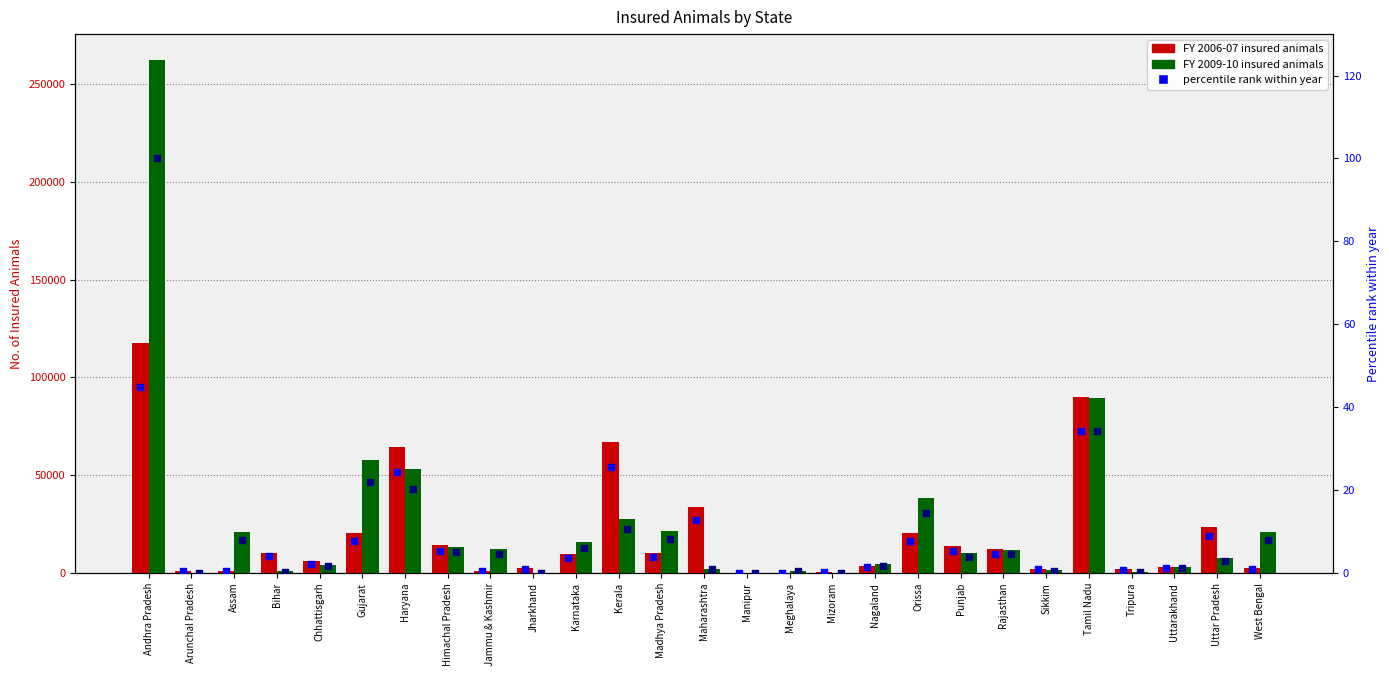

At which category is the sum across all series the highest?

Andhra Pradesh